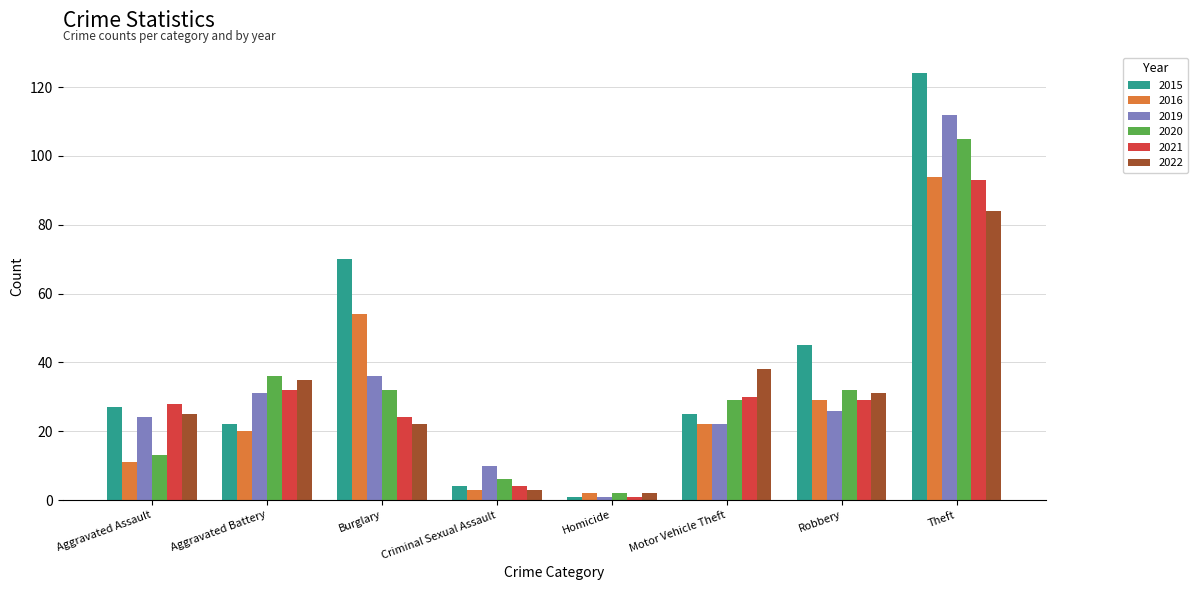

Where is 2021 nearest to the value 47?

Aggravated Battery